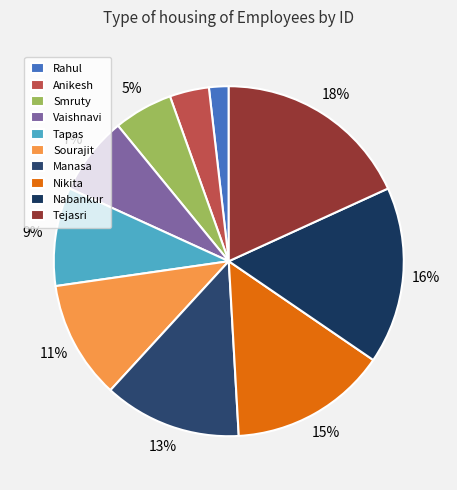

Which slice is the smallest?

Rahul